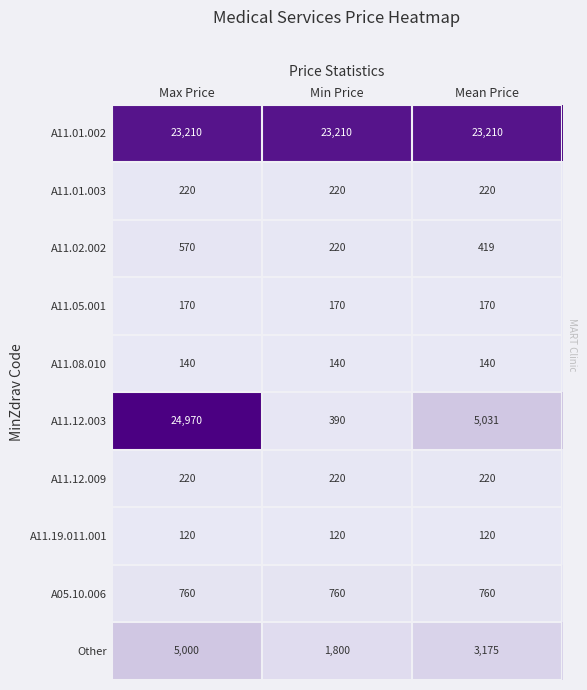

How many A11.12.003 values are between 390 and 24970?

3